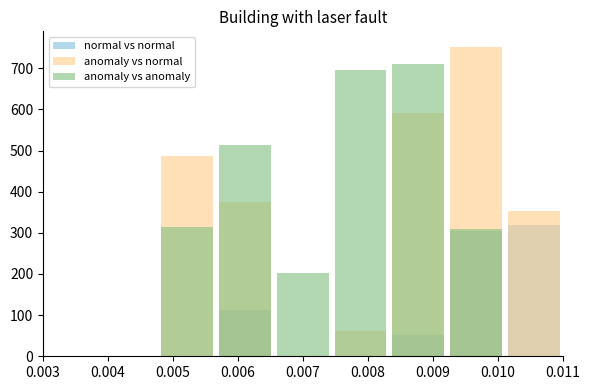

How many positive values does the anomaly vs anomaly series have?

6